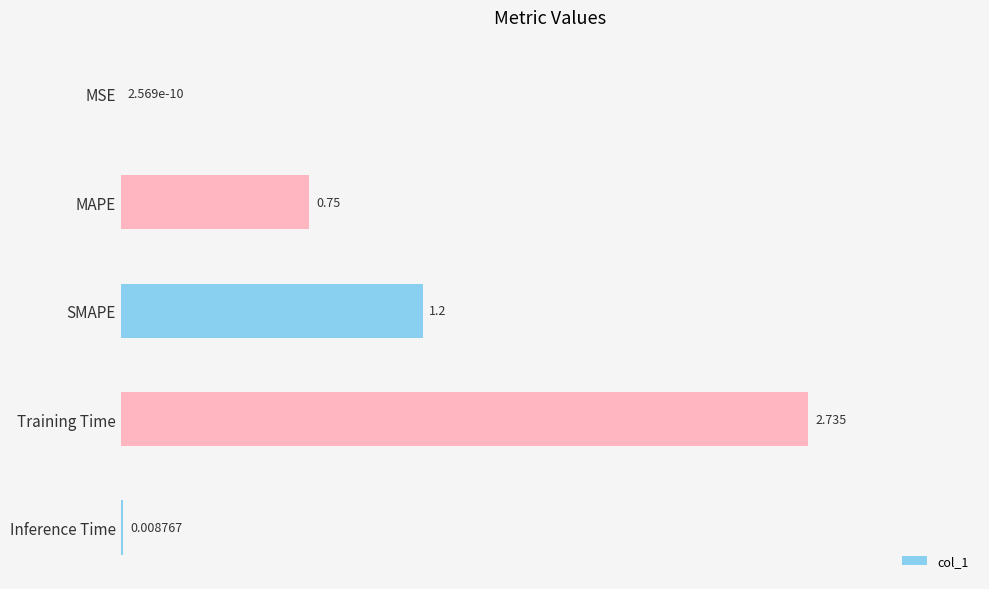

Does the chart contain stacked bars?

No